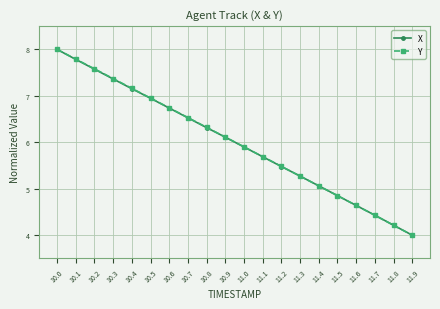

Reading left to right, transcribe all the data shown in this chart.

X: 8.0	7.8	7.6	7.4	7.2	6.9	6.7	6.5	6.3	6.1	5.9	5.7	5.5	5.3	5.1	4.9	4.6	4.4	4.2	4.0
Y: 8.0	7.8	7.6	7.4	7.2	7.0	6.7	6.5	6.3	6.1	5.9	5.7	5.5	5.3	5.1	4.9	4.6	4.4	4.2	4.0